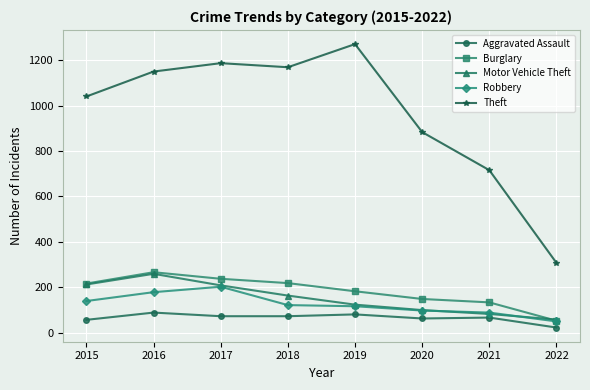

Is the value of Theft at 2020 greater than the value of Motor Vehicle Theft at 2018?

Yes